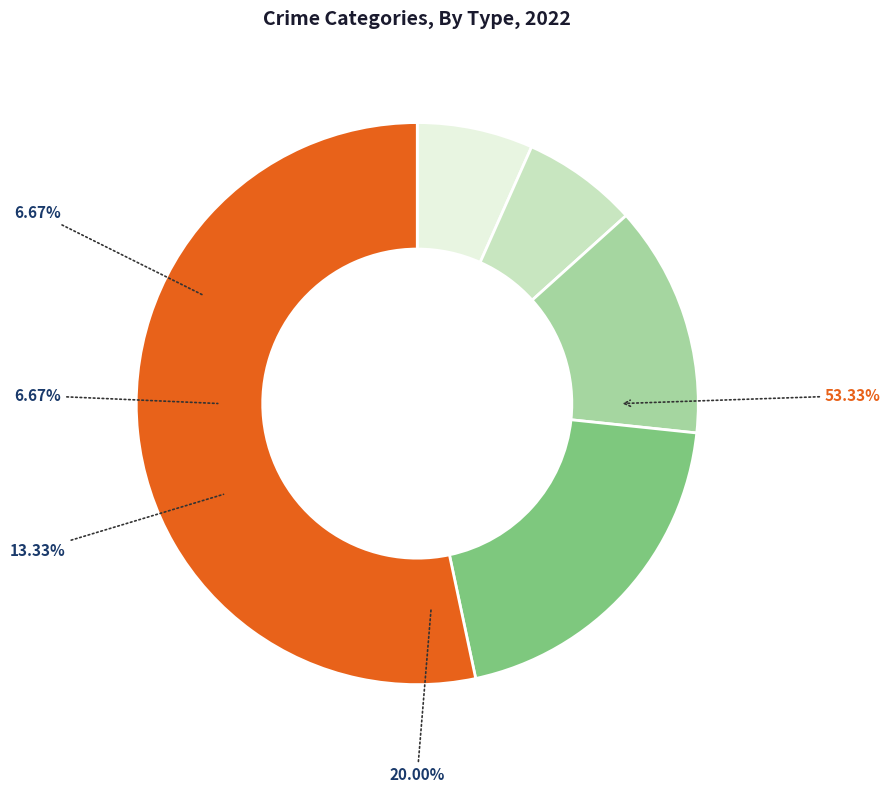

Does Theft account for over 50% of the chart?

Yes